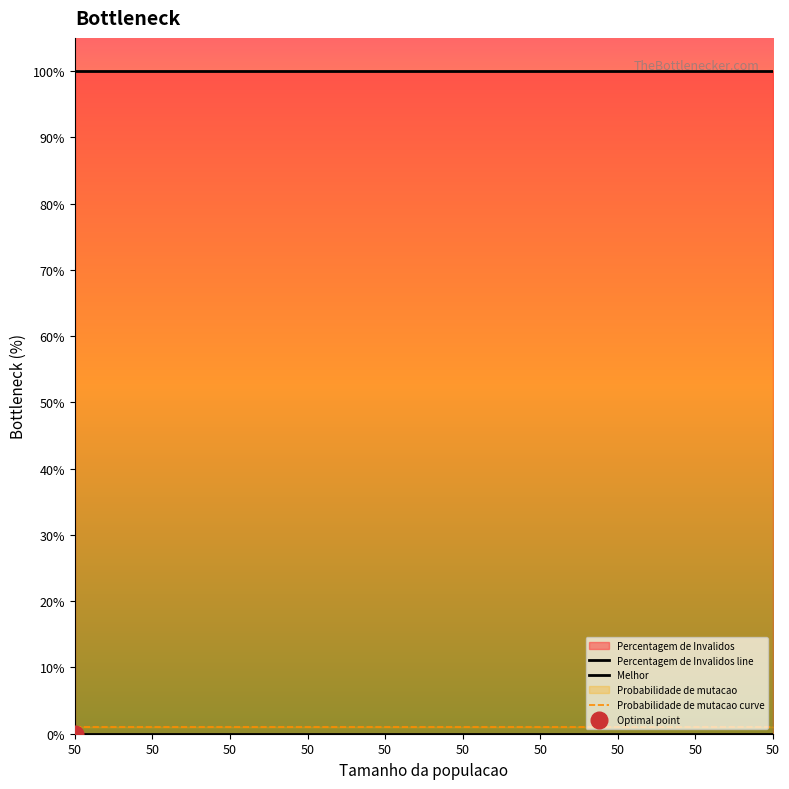

Which category has the highest value in the Melhor series?

50